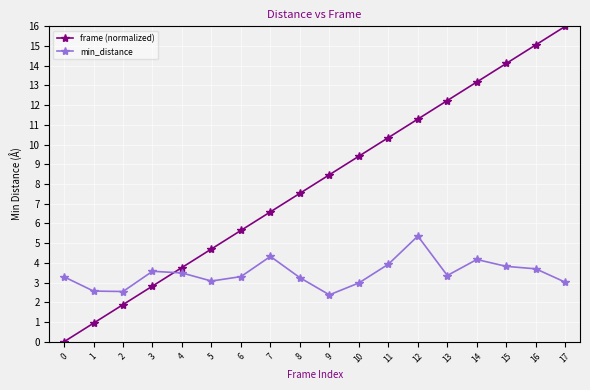

Rank the series by their maximum value, from highest to lowest.

frame (normalized), min_distance